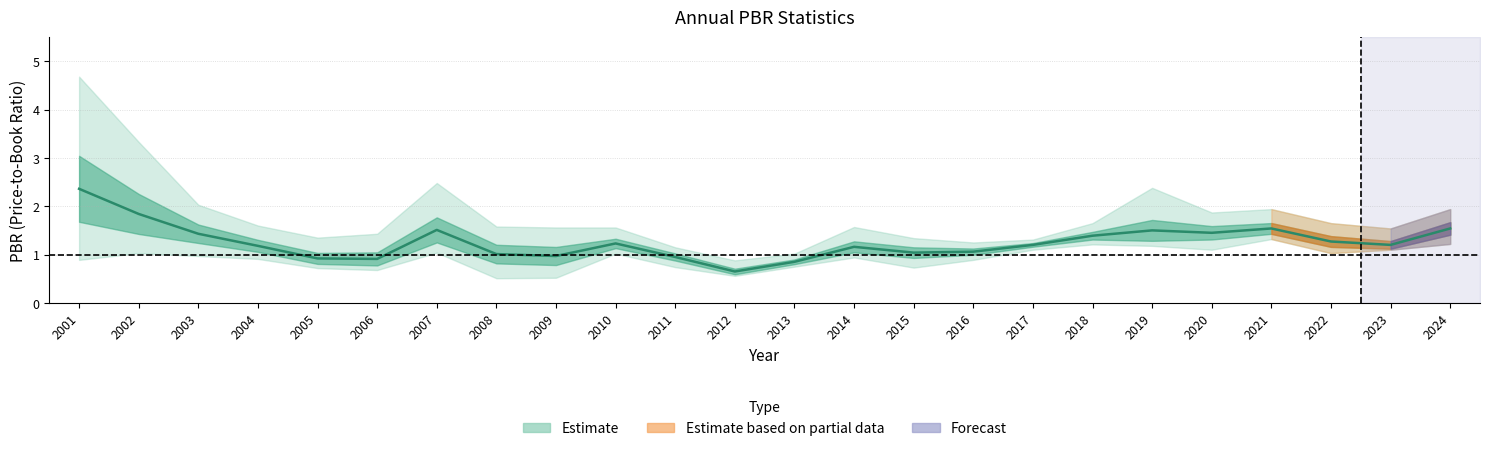

At which label does the data first exceed 1?

2001